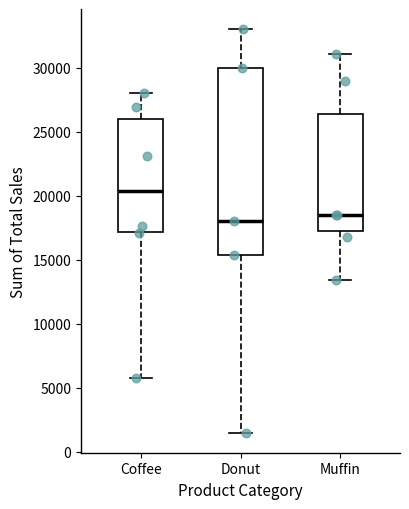

Reading left to right, read every box against the y-axis: the position of its median line, the range the box covers, and the ends of its whiskers. The values are not printed on the chart, so give them approximately, as read against the axis.

Coffee: median 20500, box 17000 to 26000, whiskers 6000 to 28000
Donut: median 18000, box 15500 to 30000, whiskers 1500 to 33000
Muffin: median 18500, box 17000 to 26500, whiskers 13500 to 31000